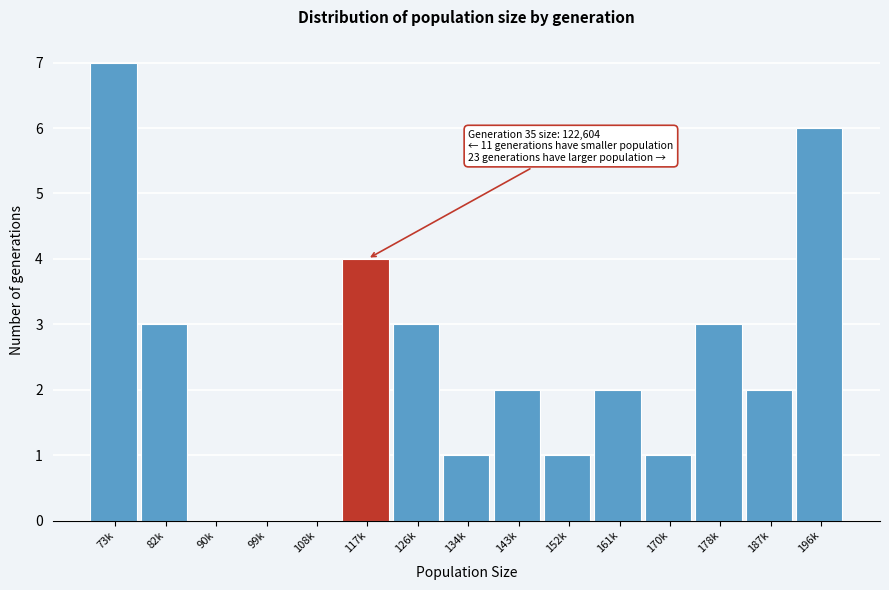

Reading right to left, transcribe all the data shown in this chart.

196k=6	187k=2	178k=3	170k=1	161k=2	152k=1	143k=2	134k=1	126k=3	117k=4	108k=0	99k=0	90k=0	82k=3	73k=7